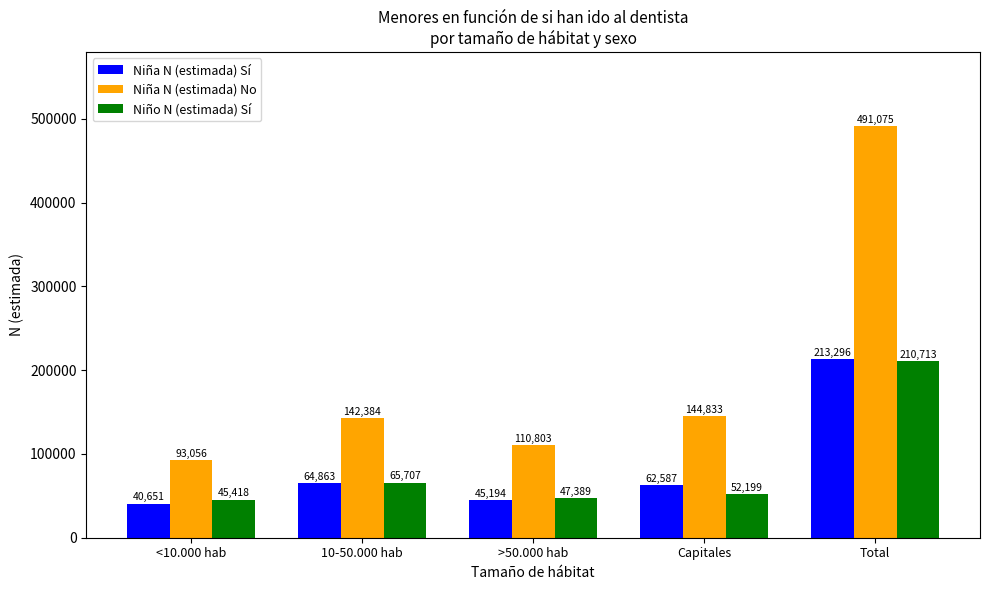

What is the smallest value displayed?

40651